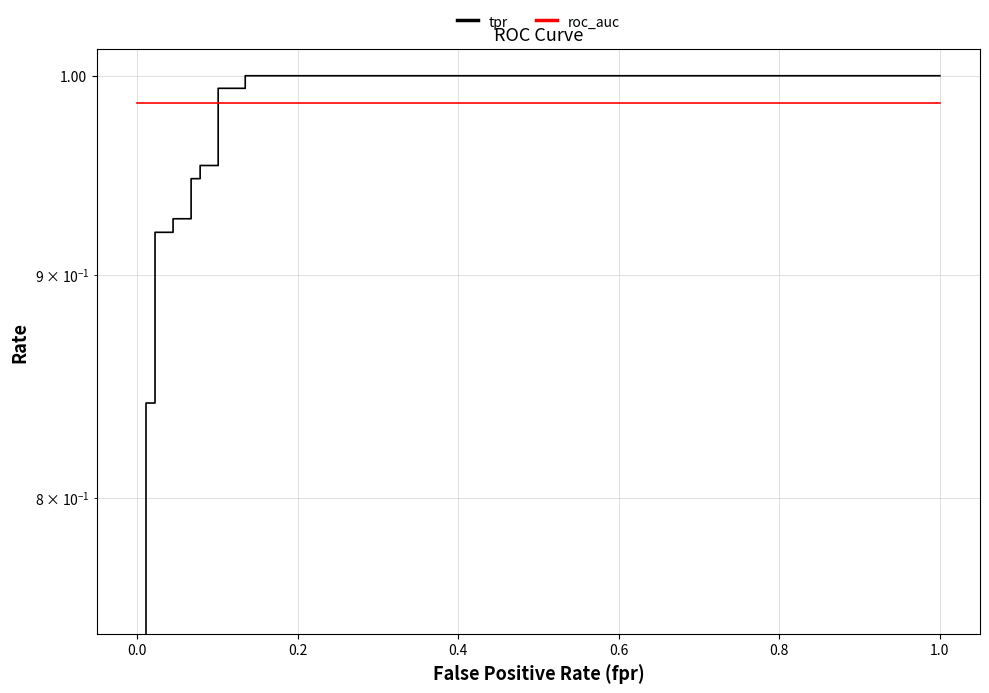

True or false: tpr has more than 1 interior local peaks.

False